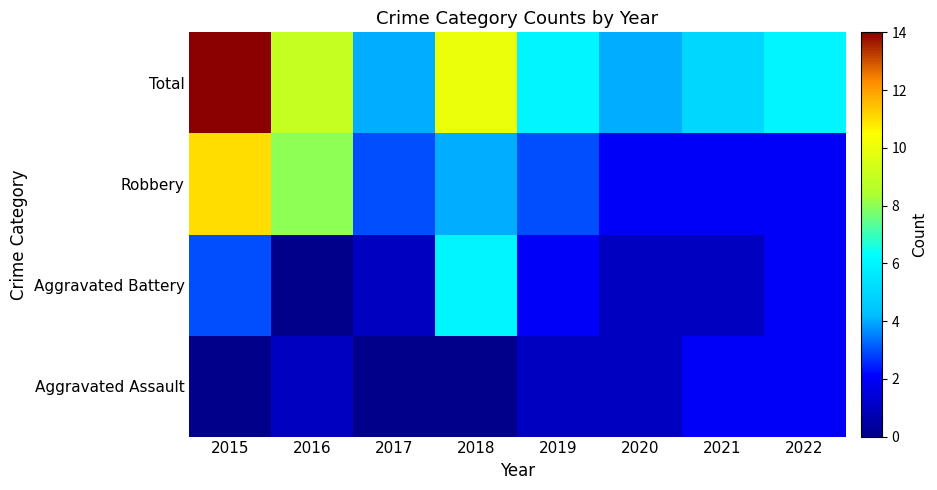

Reading right to left, what are all the values shown in this chart?

Aggravated Assault: 2022=2	2021=2	2020=1	2019=1	2018=0	2017=0	2016=1	2015=0
Aggravated Battery: 2022=2	2021=1	2020=1	2019=2	2018=6	2017=1	2016=0	2015=3
Robbery: 2022=2	2021=2	2020=2	2019=3	2018=4	2017=3	2016=8	2015=11
Total: 2022=6	2021=5	2020=4	2019=6	2018=10	2017=4	2016=9	2015=14